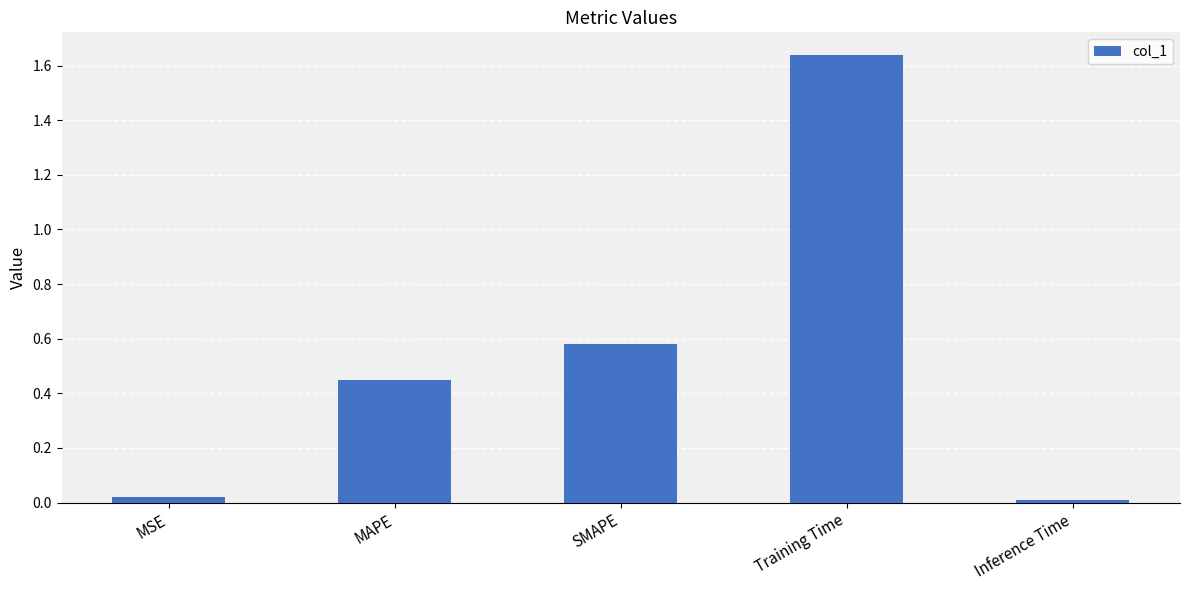

What is the sum of the values at MSE and Training Time?

1.7